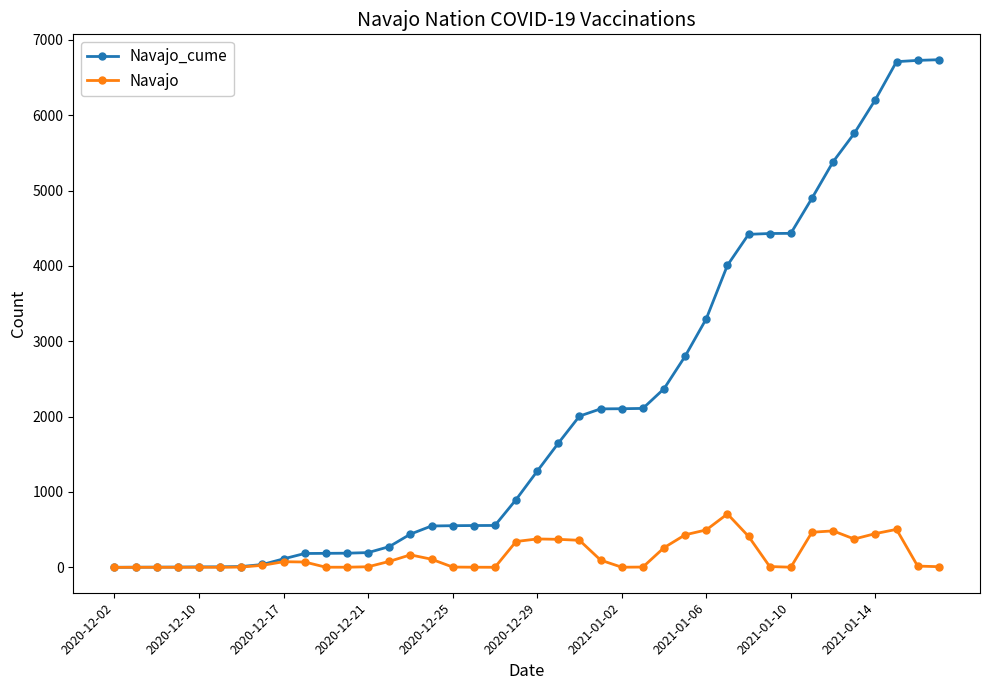

Is this an area chart (filled region under the line)?

No